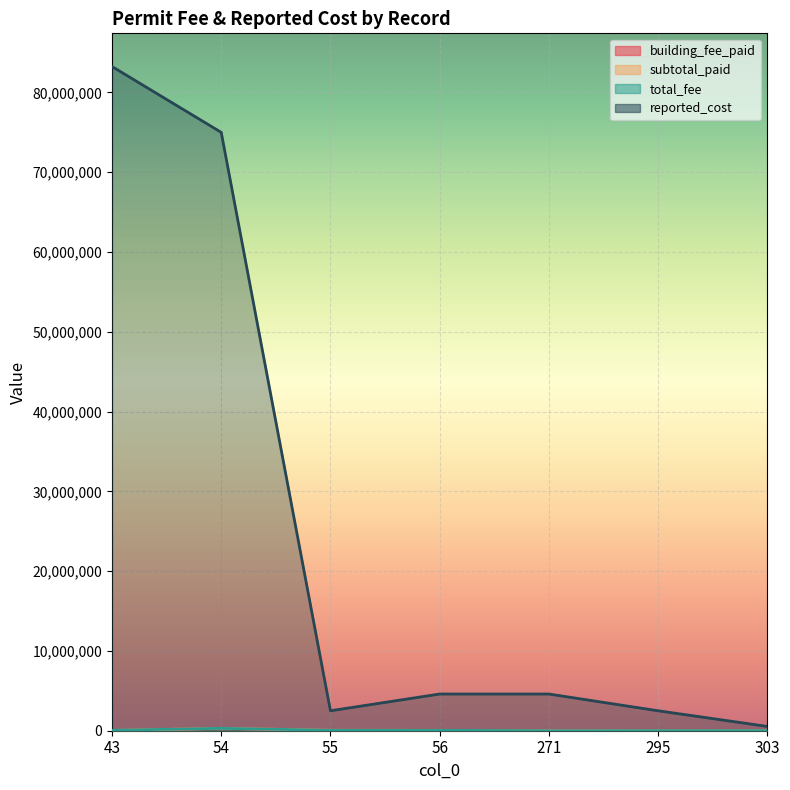

Is it true that total_fee equals 7570.3 at 295?

True